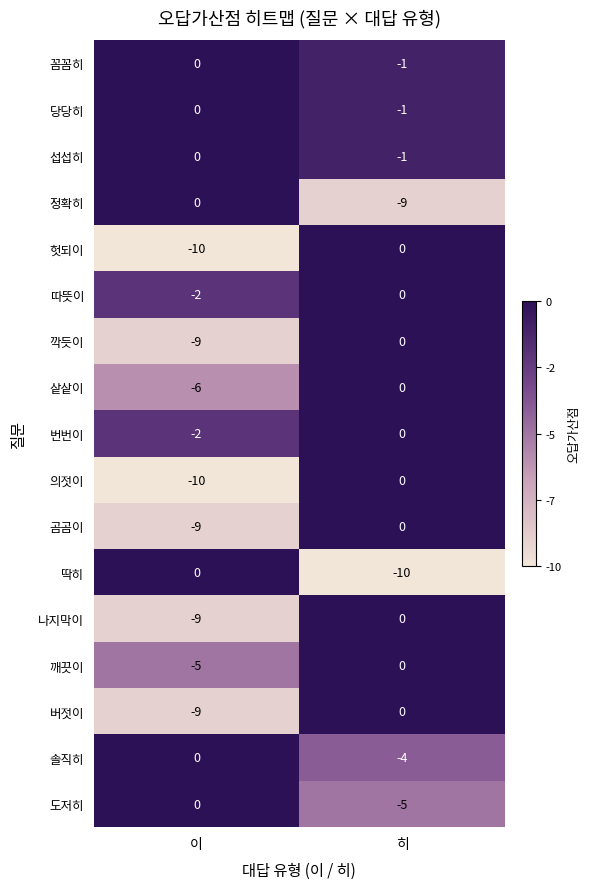

What is the spread (max minus min) of values at 이?

10